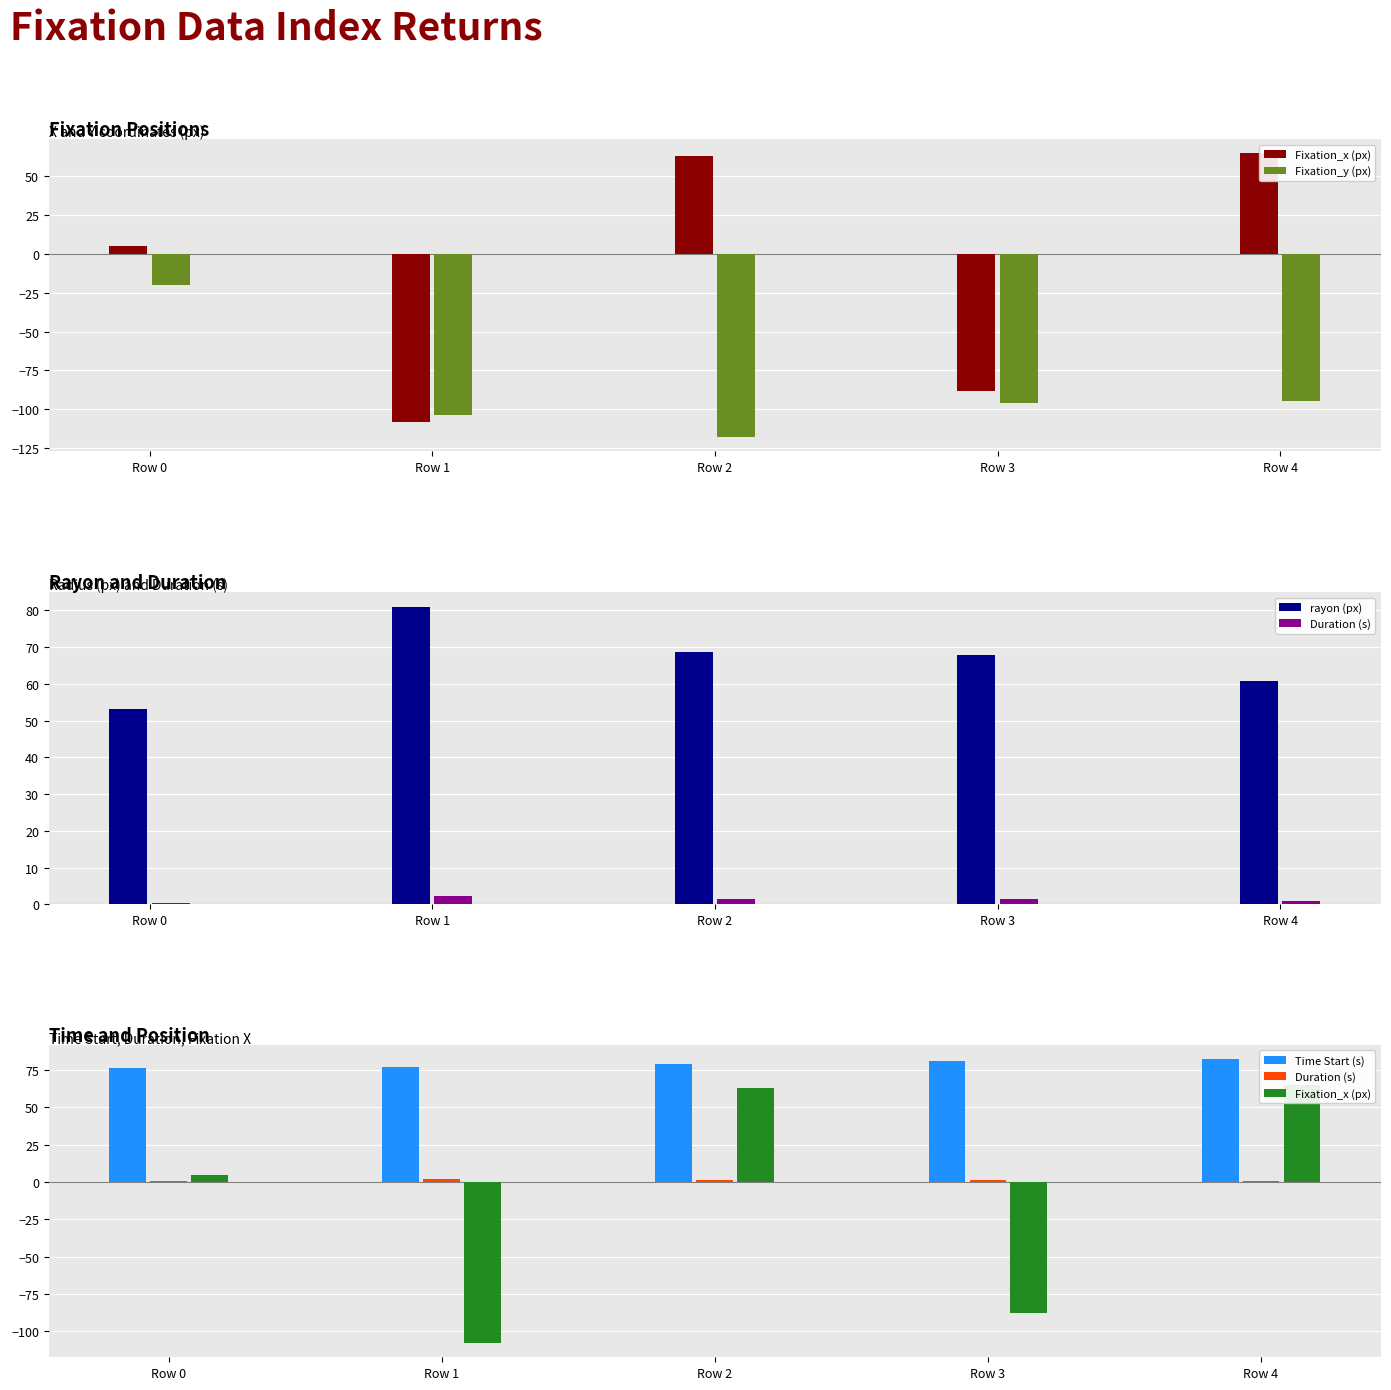

What is the difference between the highest and lowest values at Row 1?

188.9